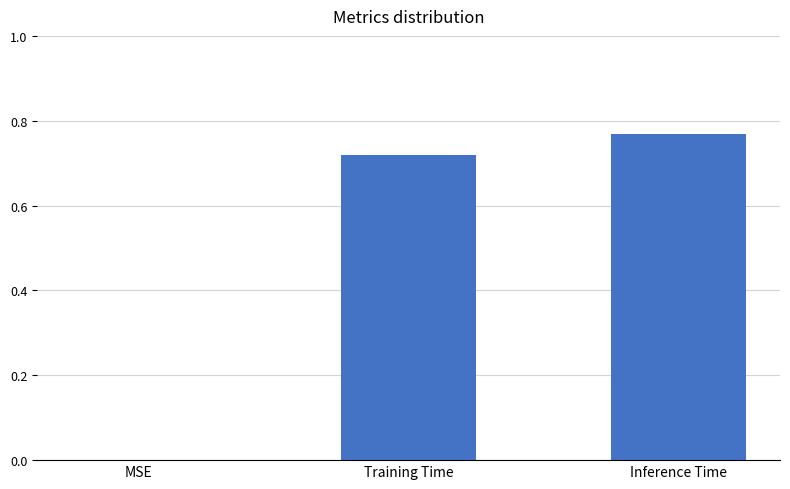

Which category has the highest value across all series?

Inference Time